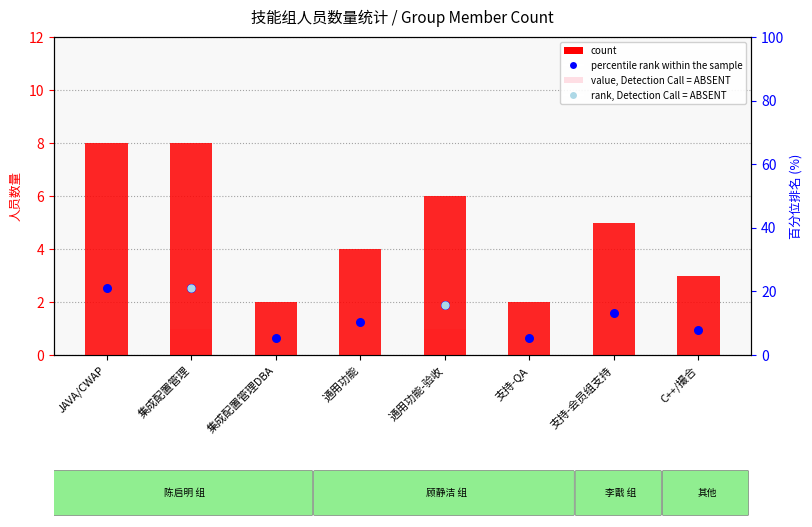

Which series has the largest total across all categories?

percentile rank within the sample